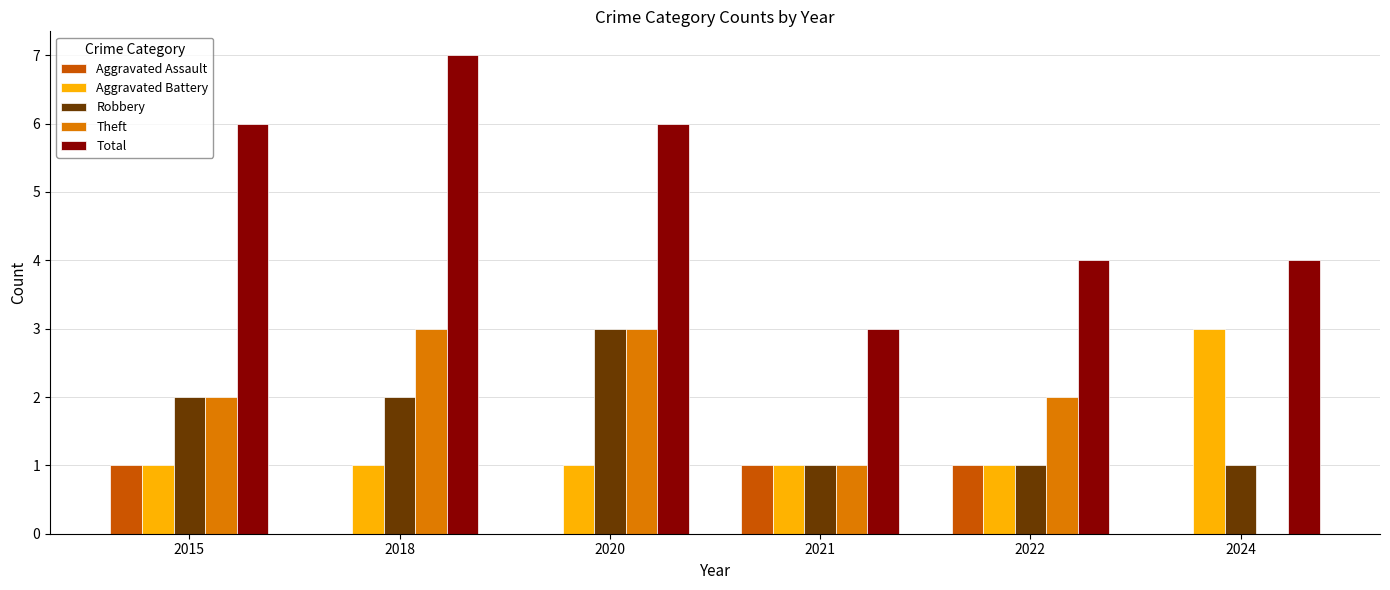

Which category has the highest value in the Total series?

2018